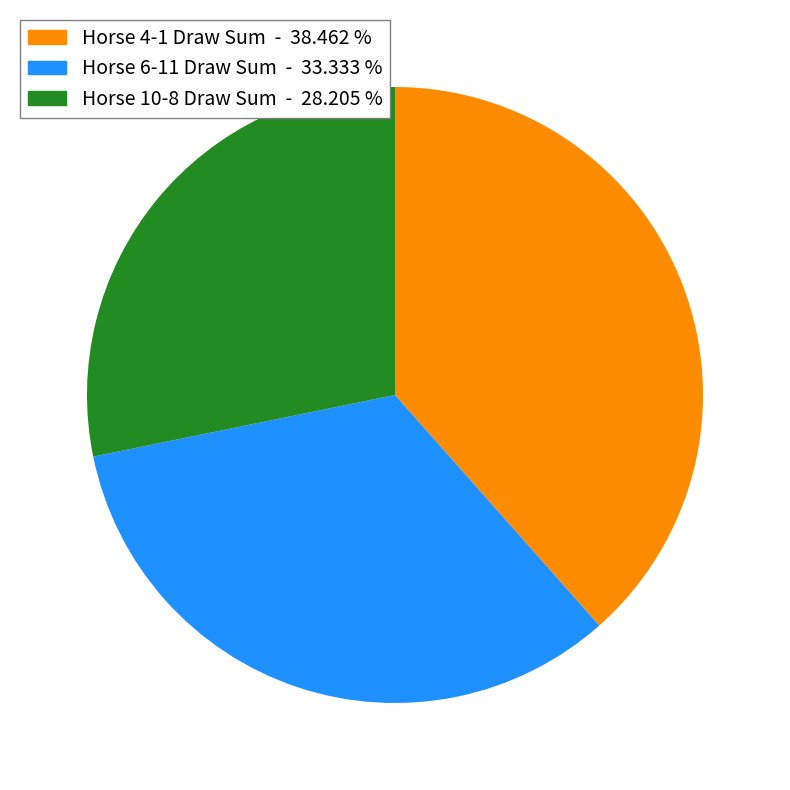

Is there a majority slice in this chart?

No